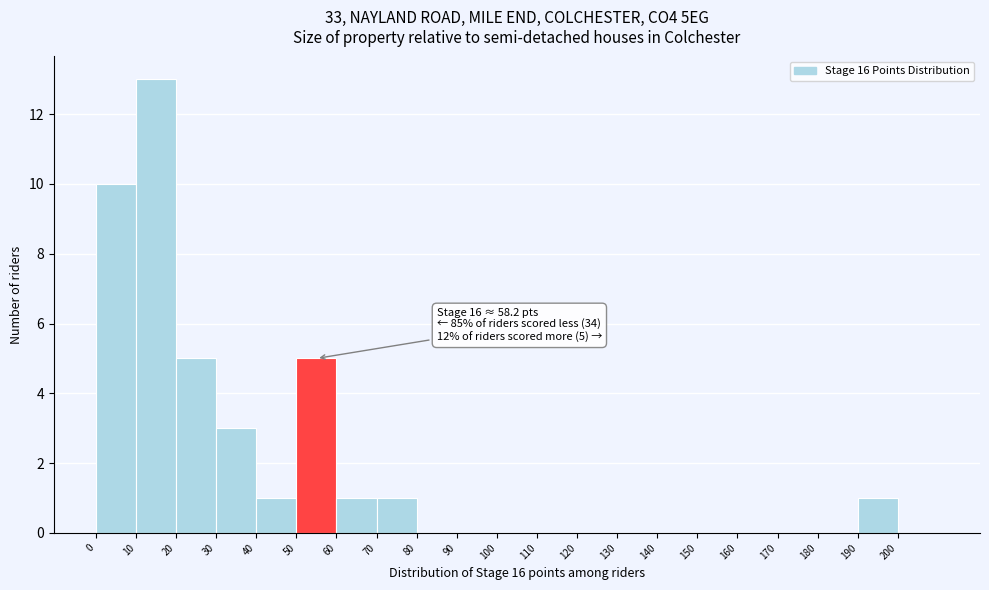

Over which range of the x-axis is the bar tallest?

10 to 20